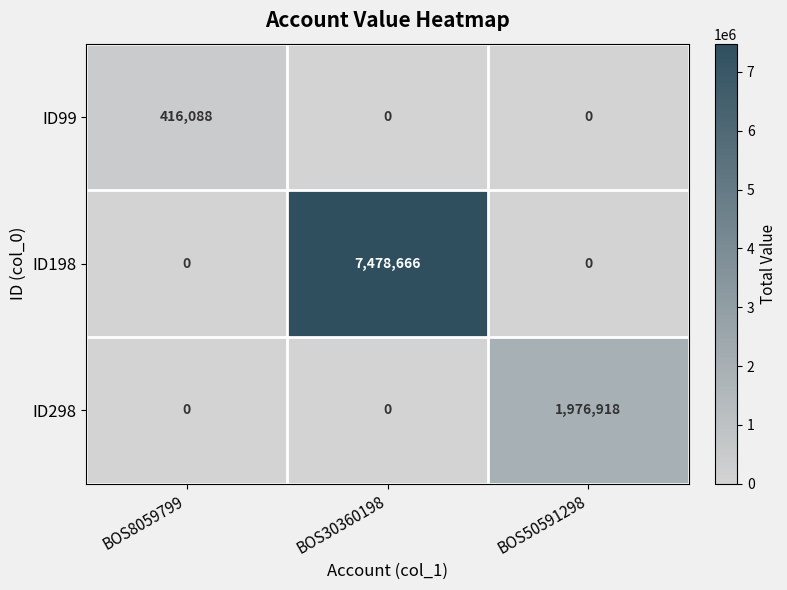

What is the greatest value displayed?

7478666